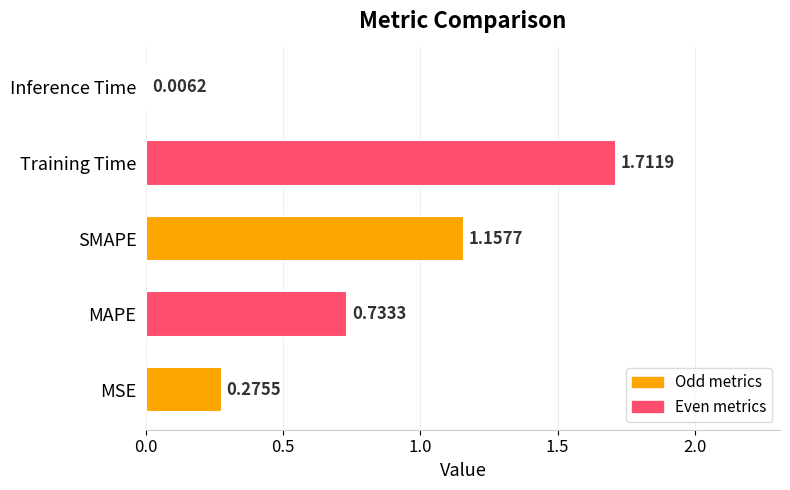

Where is the data nearest to the value 0?

Inference Time